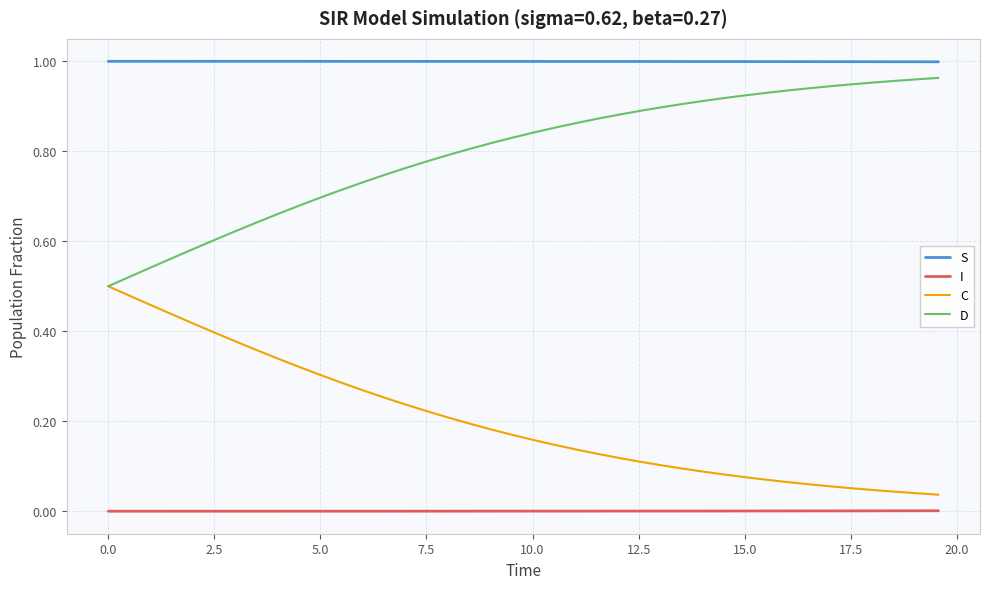

True or false: D and I intersect in this chart.

False